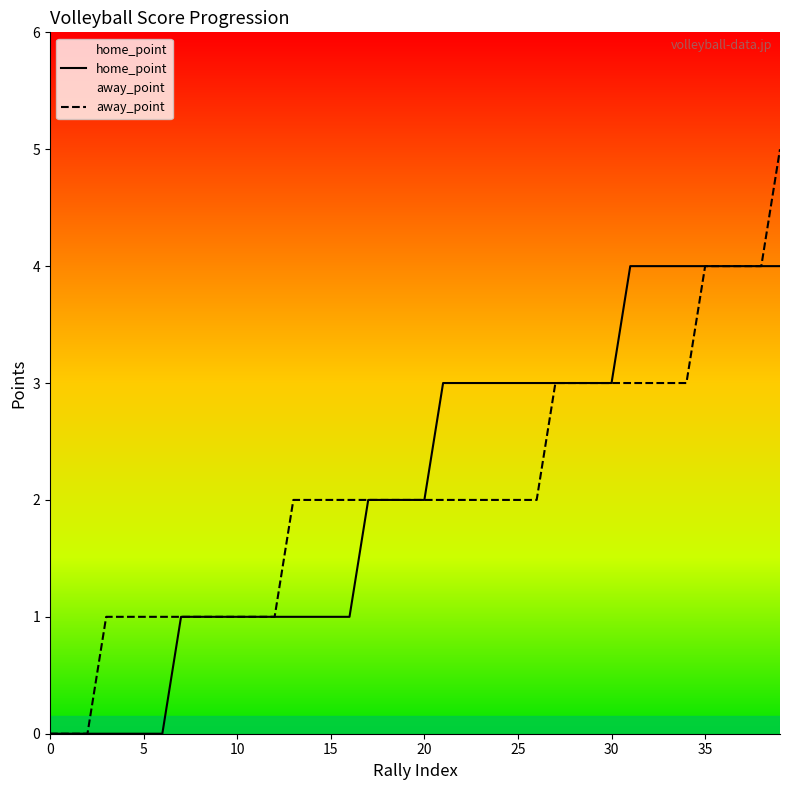

What is the greatest value displayed?

5